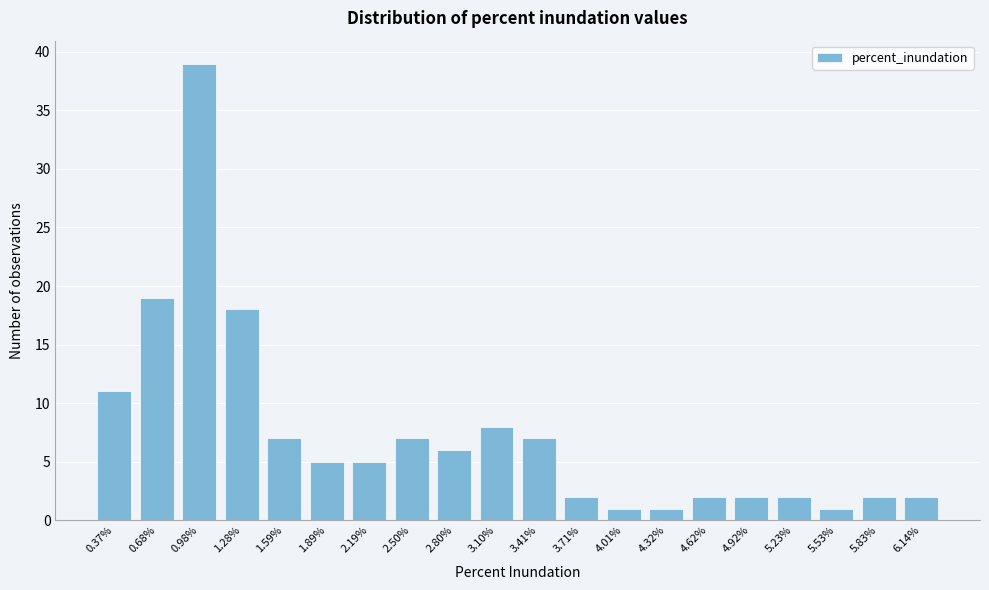

Reading right to left, what are all the values shown in this chart?

2	2	1	2	2	2	1	1	2	7	8	6	7	5	5	7	18	39	19	11